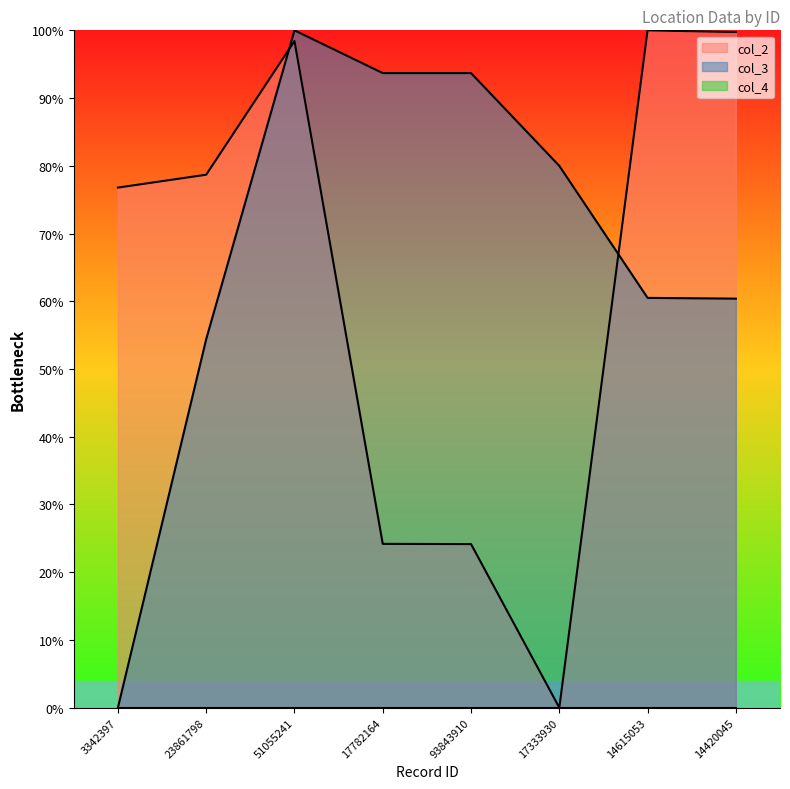

What is the total value across all series at 93843910?

1.2